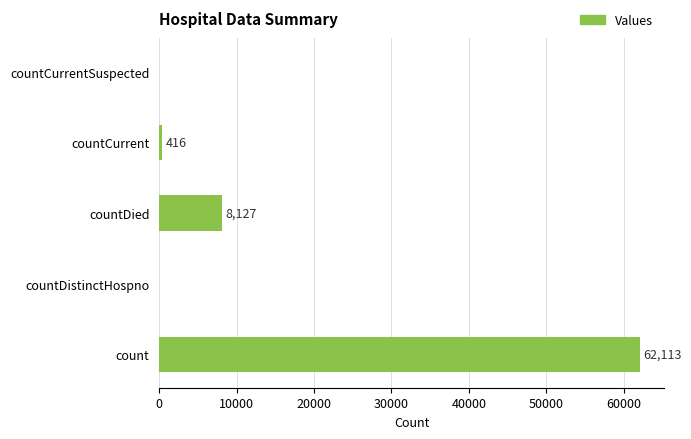

What is the sum of the values at countDistinctHospno and countDied?

8127